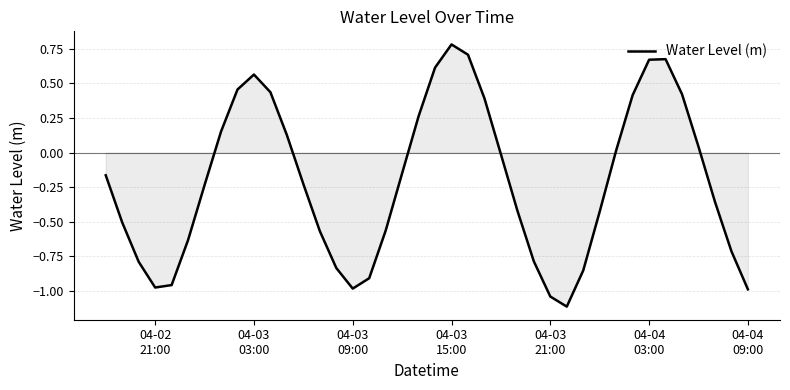

What is the sum of all values?

-8.5